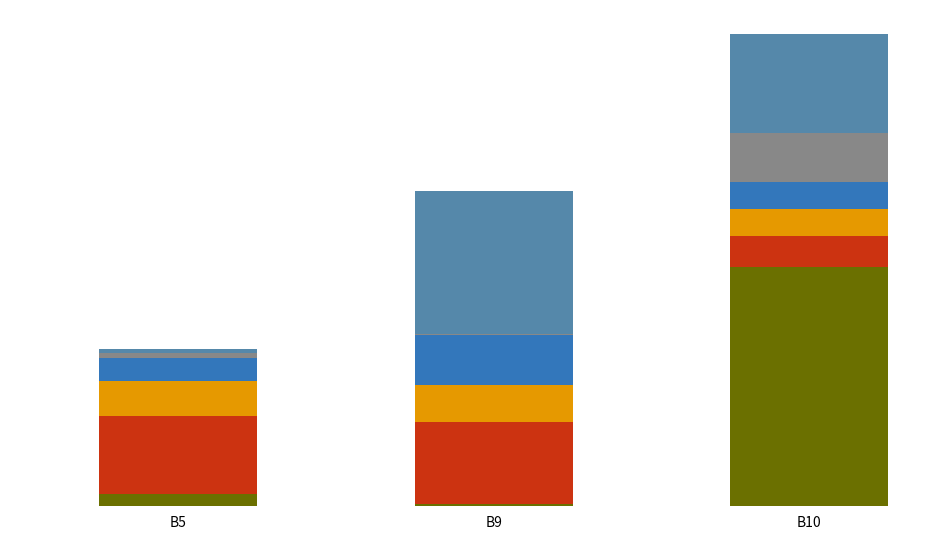

What is the difference between the values at B9 and B10?

1